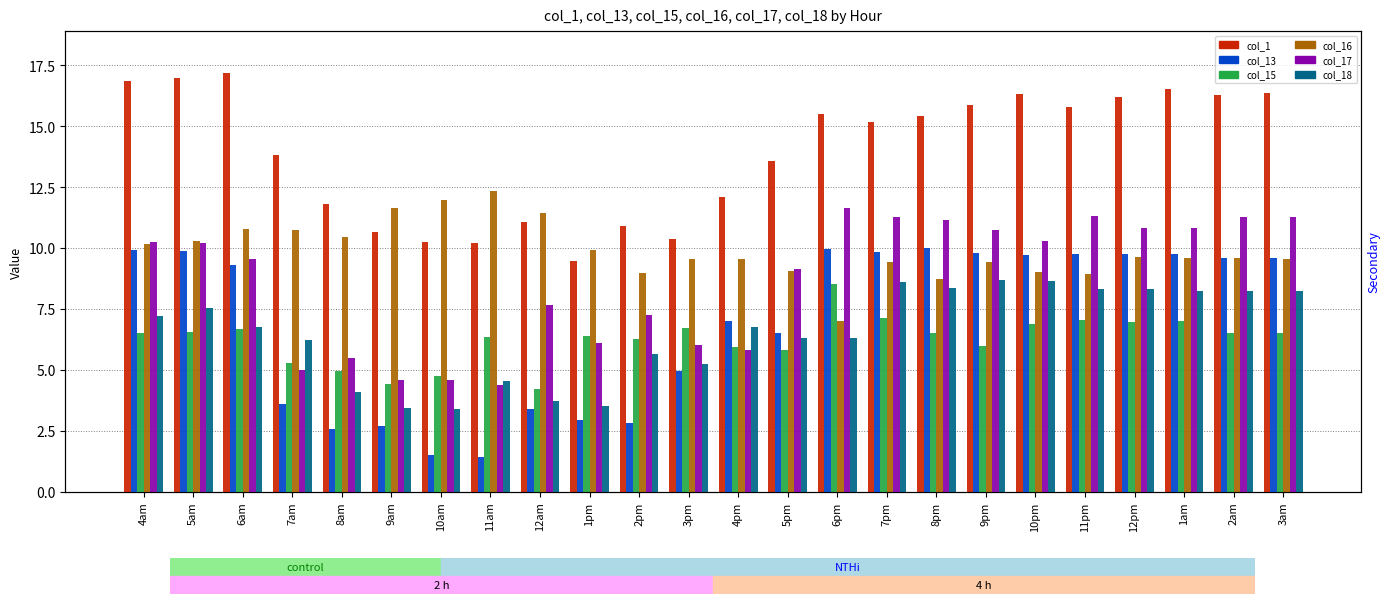

What is the difference between the maximum and second lowest values in the col_13 series?

8.5